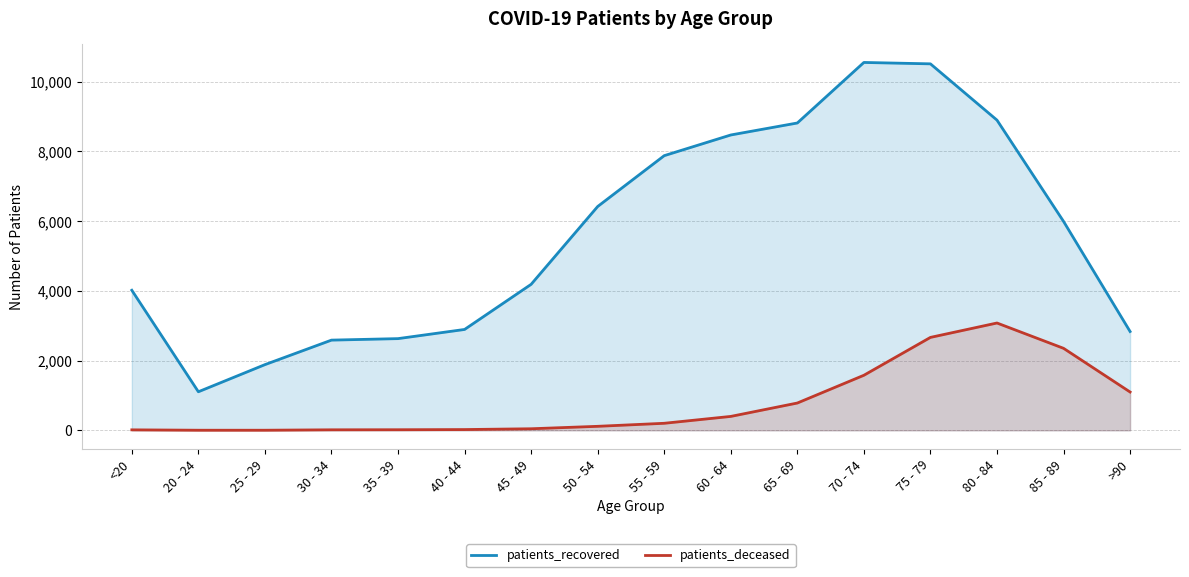

At 25 - 29, list the series in order from largest to smallest.

patients_recovered, patients_deceased